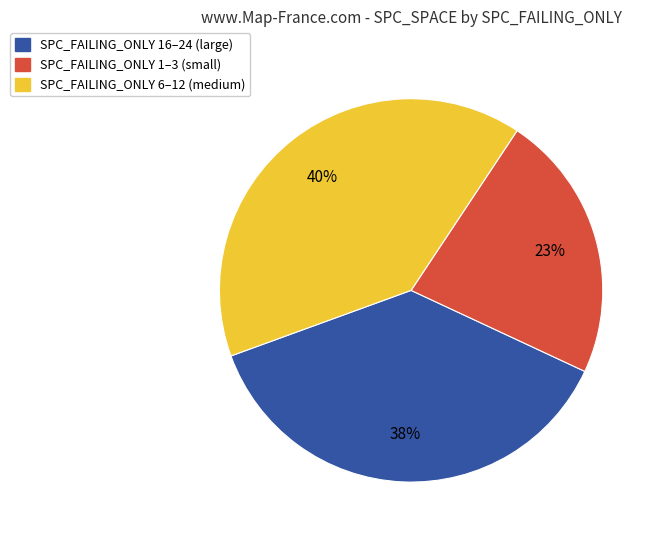

Is there any slice that represents more than half of the pie?

No